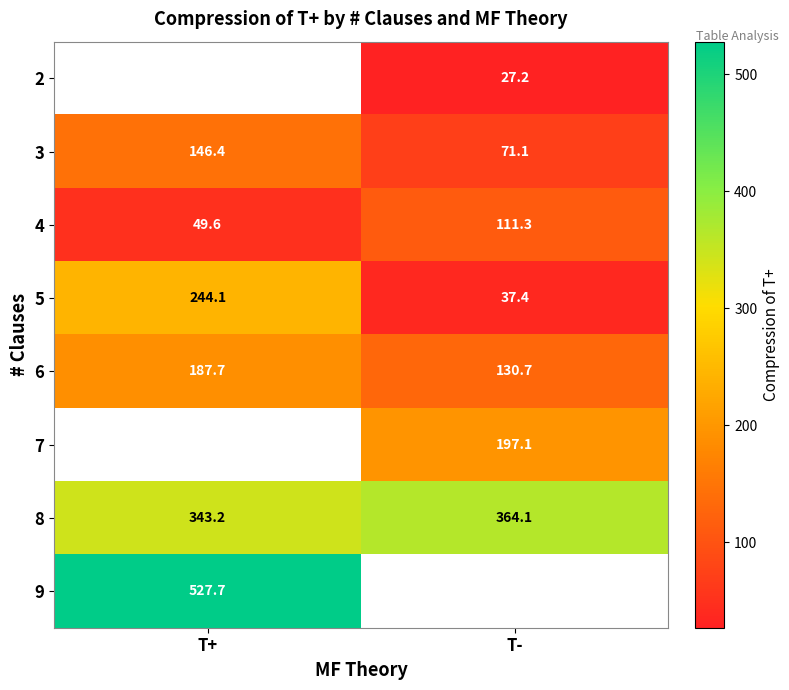

Which category has the lowest value in the 5 series?

T-